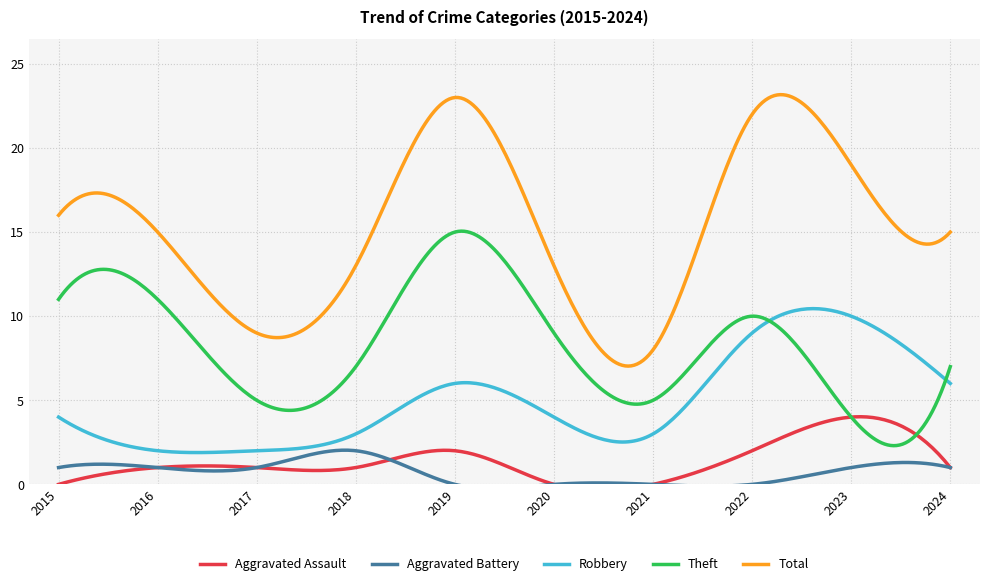

What is the difference between the Aggravated Battery values at 2020 and 2017?

1